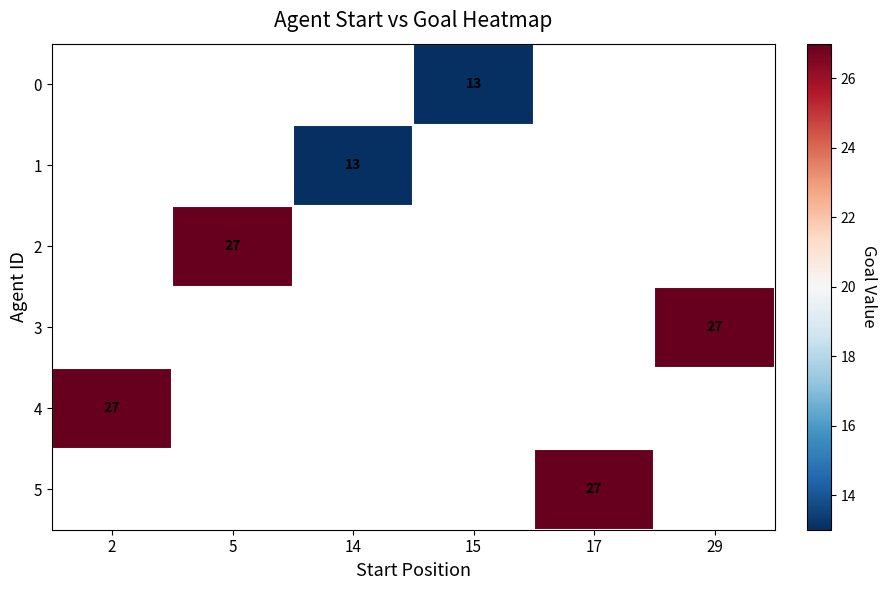

Is it true that 2 equals 17 at 5?

False